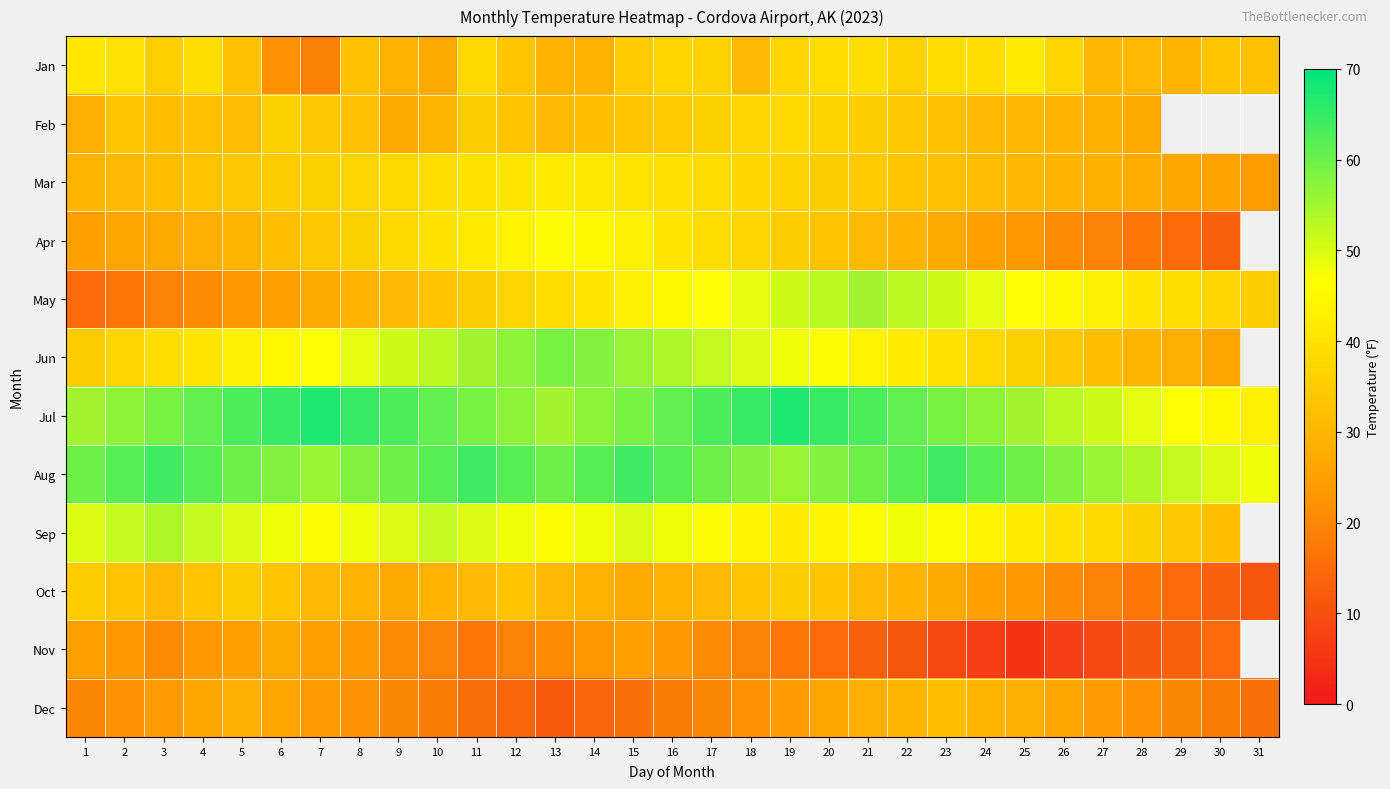

What is the spread (max minus min) of values at 1?

45.0